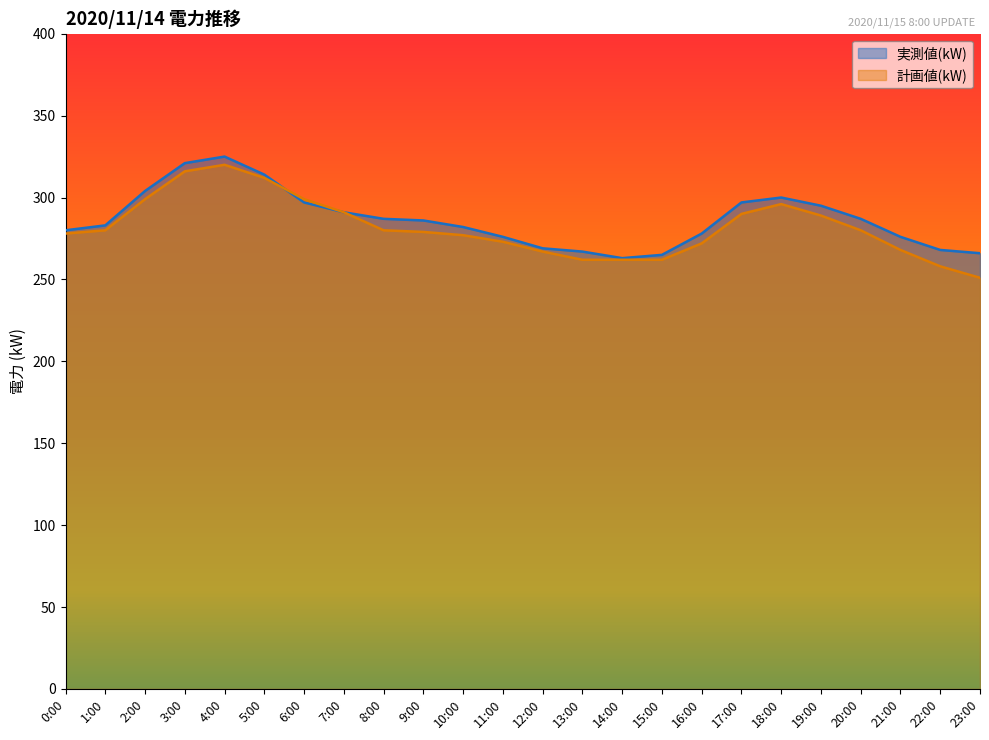

Reading right to left, transcribe all the data shown in this chart.

実測値(kW): 23:00=266	22:00=268	21:00=276	20:00=287	19:00=295	18:00=300	17:00=297	16:00=278	15:00=265	14:00=263	13:00=267	12:00=269	11:00=276	10:00=282	9:00=286	8:00=287	7:00=291	6:00=297	5:00=314	4:00=325	3:00=321	2:00=304	1:00=283	0:00=280
計画値(kW): 23:00=251	22:00=258	21:00=268	20:00=280	19:00=289	18:00=296	17:00=290	16:00=272	15:00=262	14:00=262	13:00=262	12:00=267	11:00=273	10:00=277	9:00=279	8:00=280	7:00=291	6:00=299	5:00=312	4:00=320	3:00=316	2:00=299	1:00=280	0:00=278